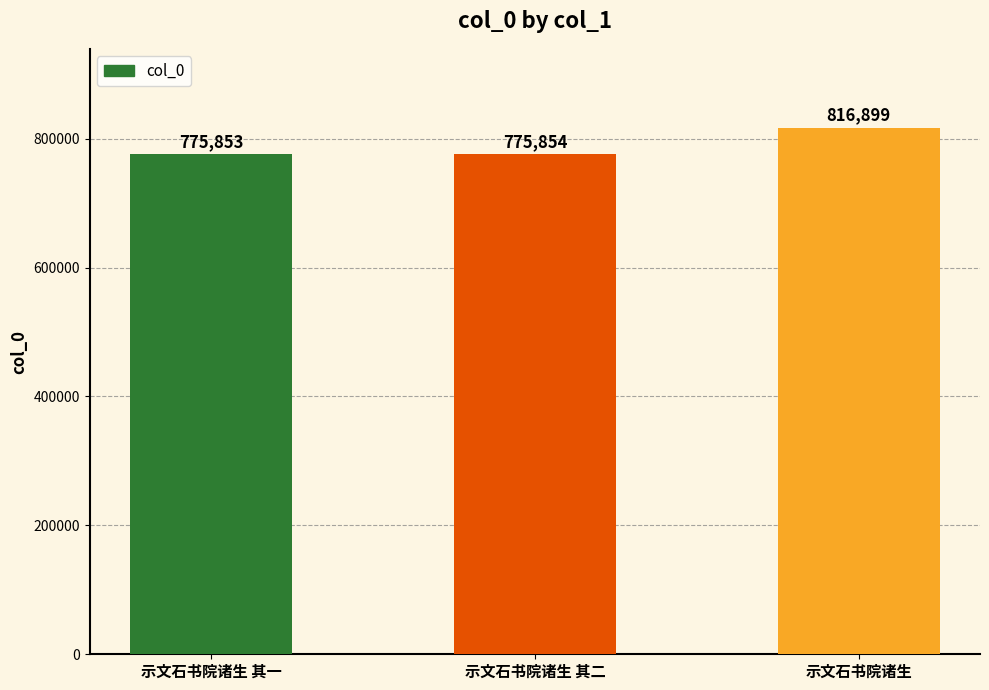

Which label corresponds to the smallest value in the chart?

示文石书院诸生 其一